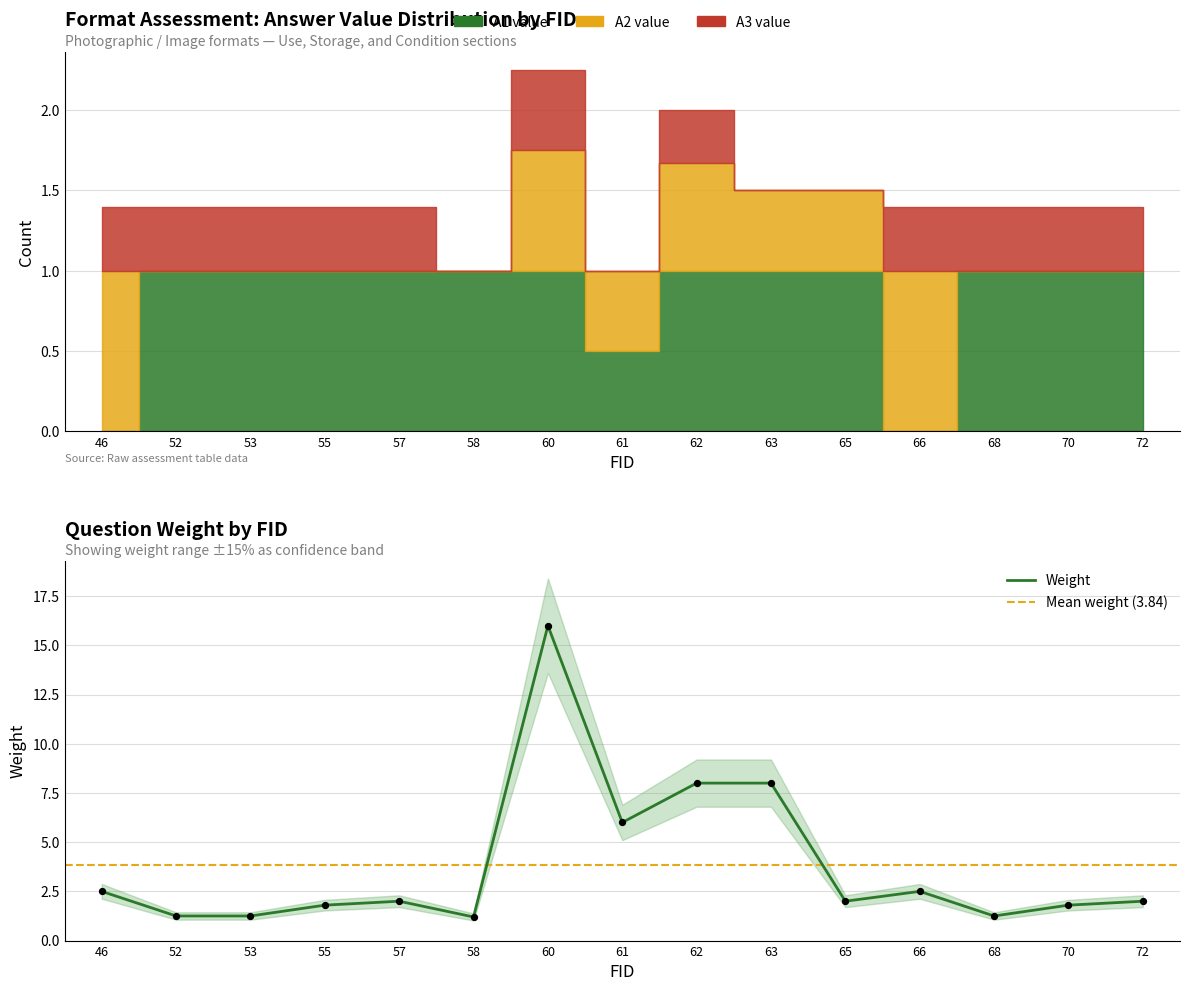

What are all the series names shown in the legend?

Weight, A1 value, A2 value, A3 value